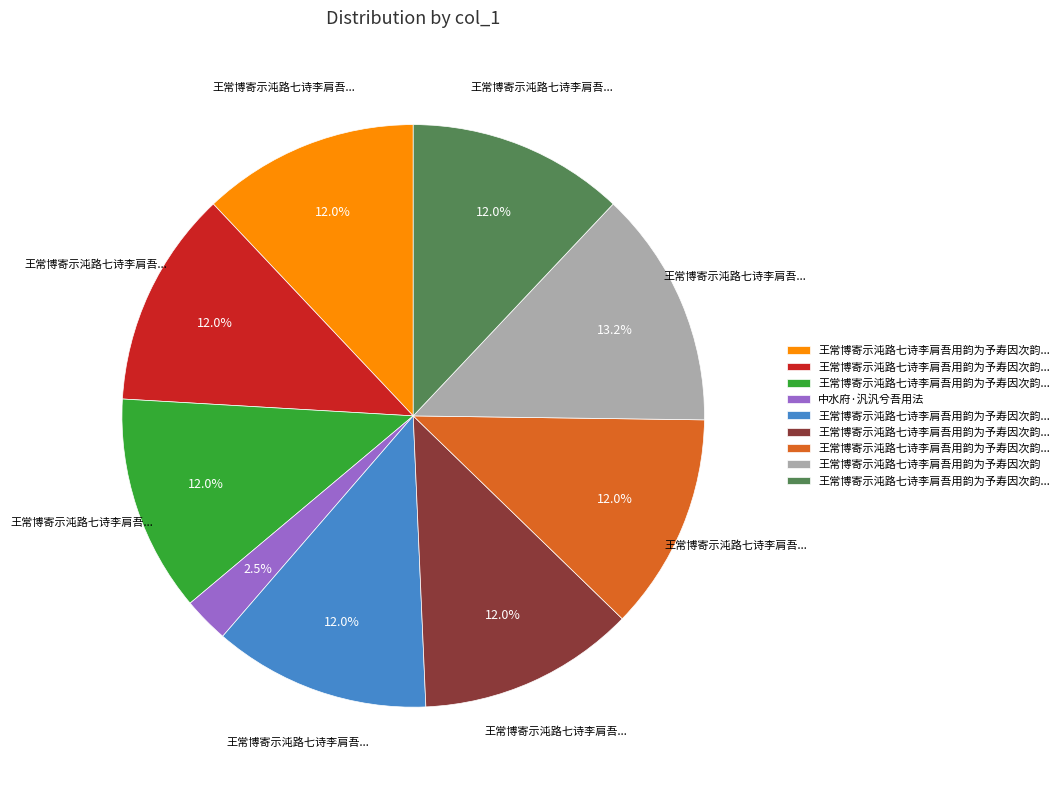

Is there a majority slice in this chart?

No